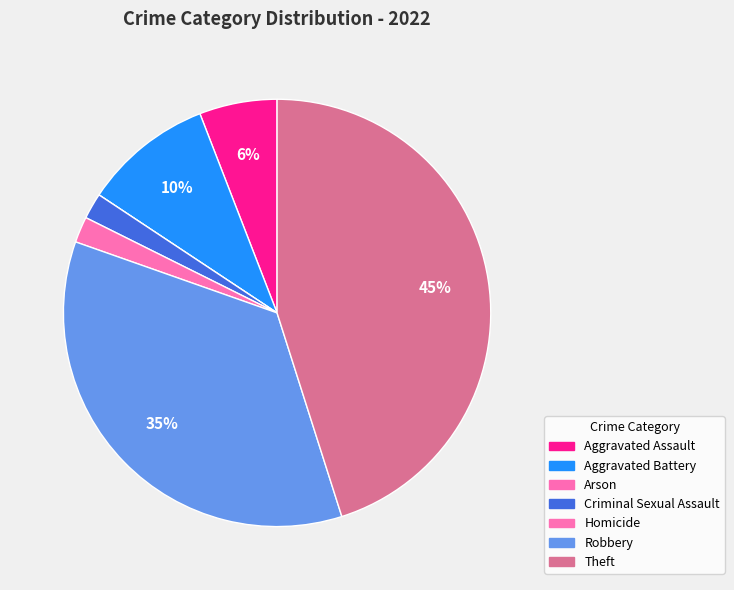

What portion of the pie excludes Aggravated Battery?

90.2%